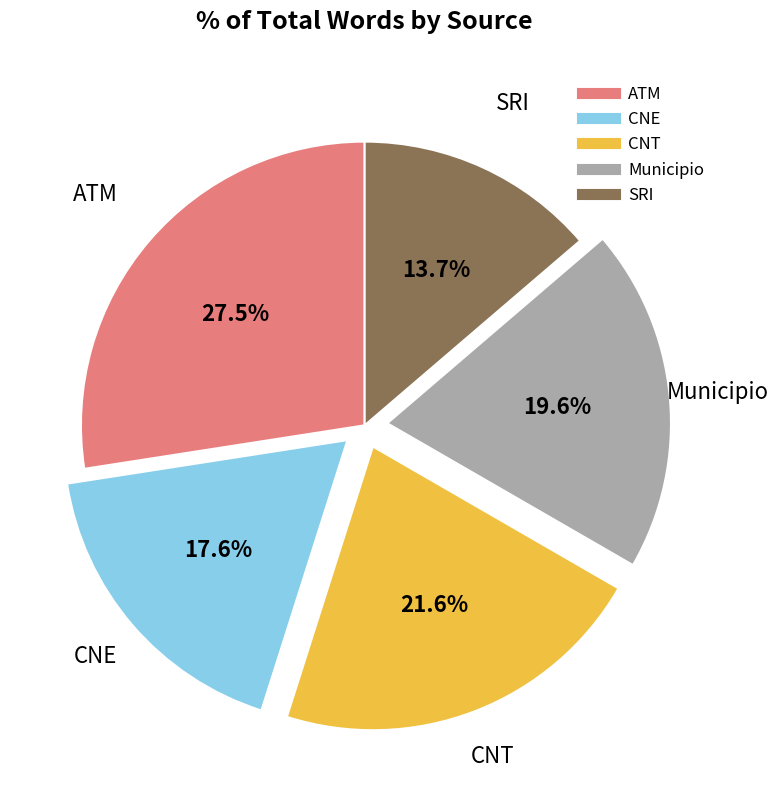

What is the total percentage of CNE and ATM?

45.1%